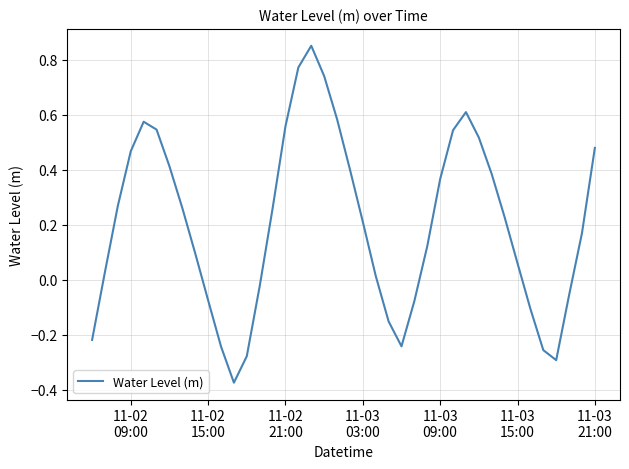

What is the difference between the maximum and minimum values?

1.2